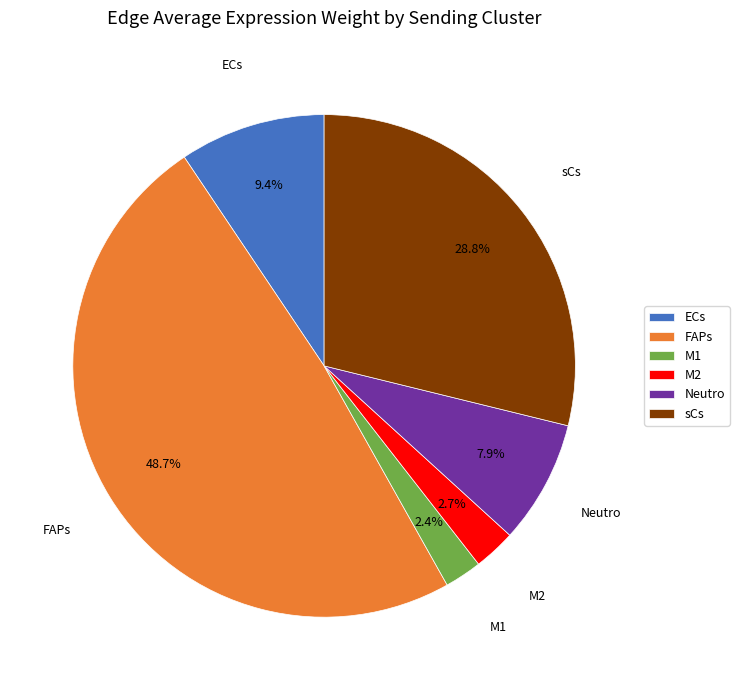

To the nearest percent, what is the difference between the Neutro and M1 slice percentages?

6%